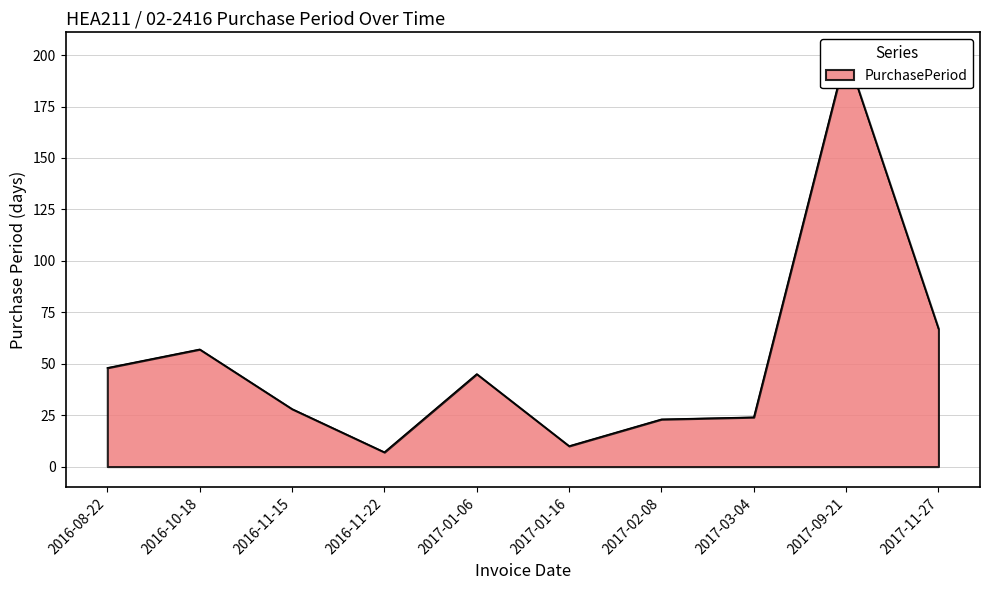

Where is the data nearest to the value 104?

2017-11-27